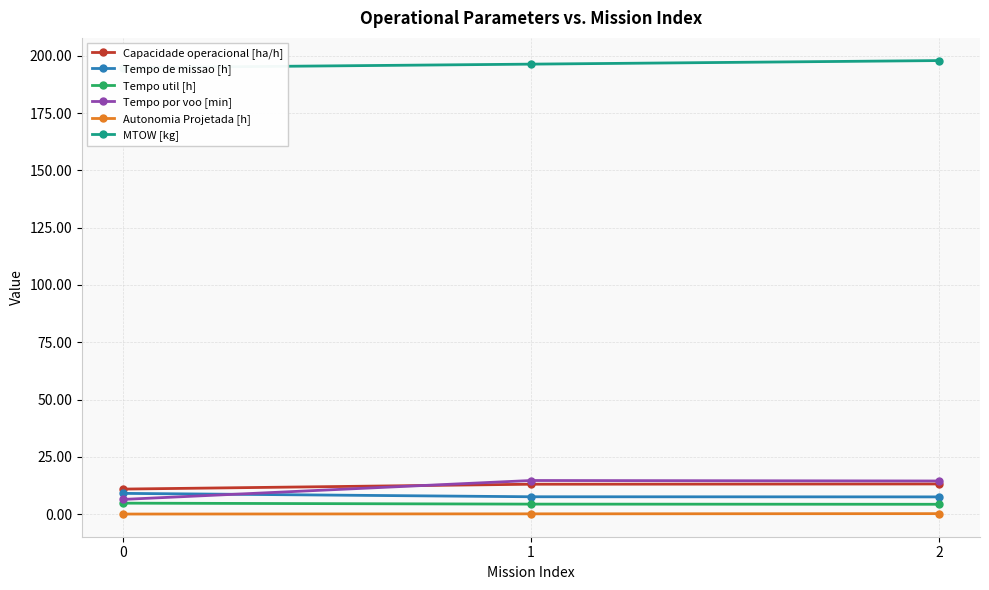

Which series has the largest range (max minus min)?

Tempo por voo [min]